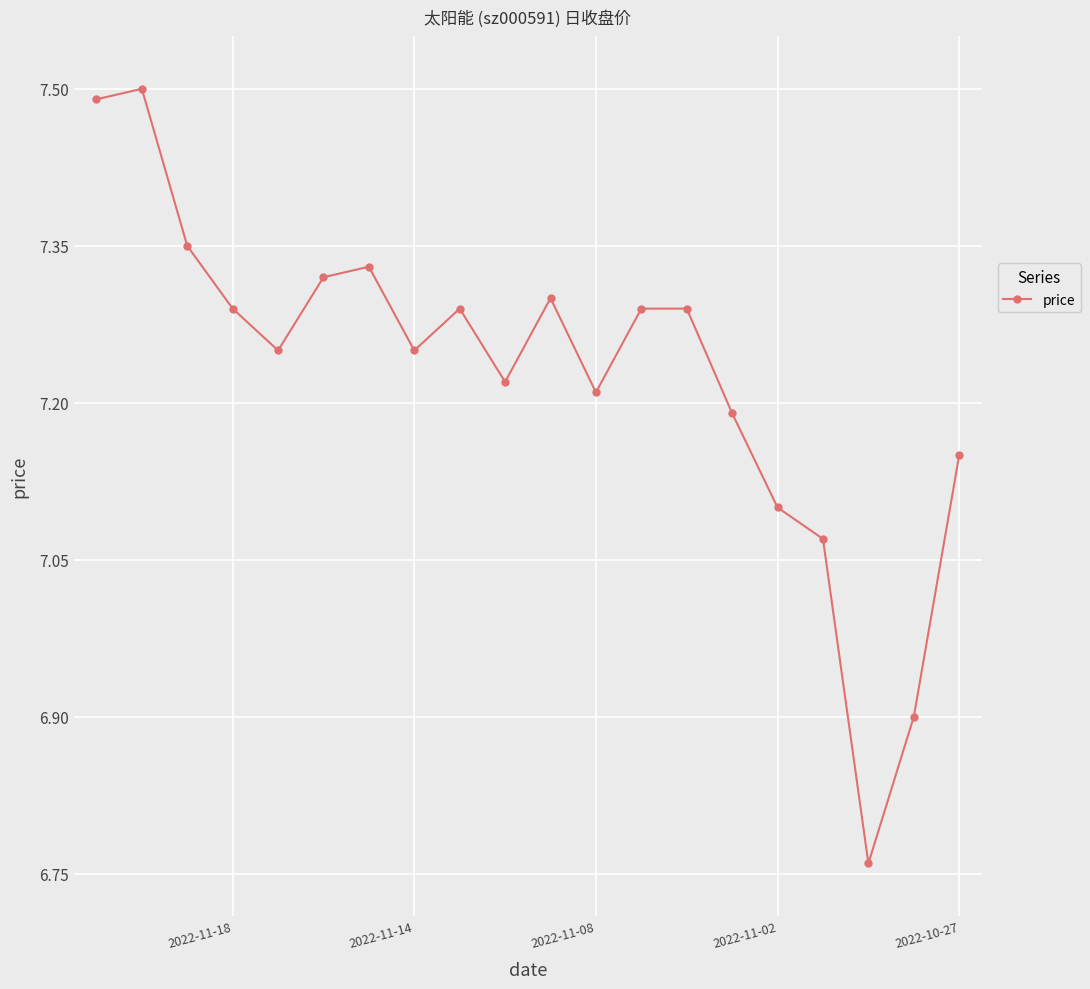

Count the number of data series in this chart.

1